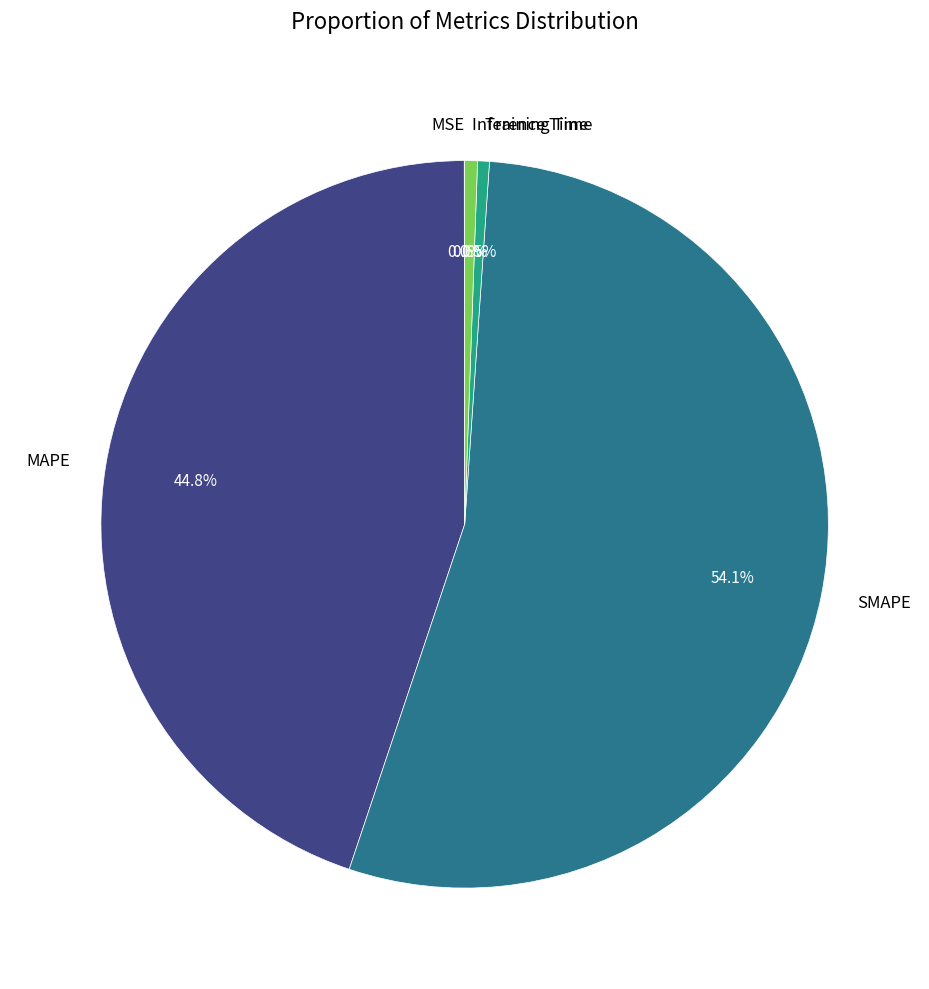

To the nearest percent, what is the difference between the largest and smallest slice percentages?

54%